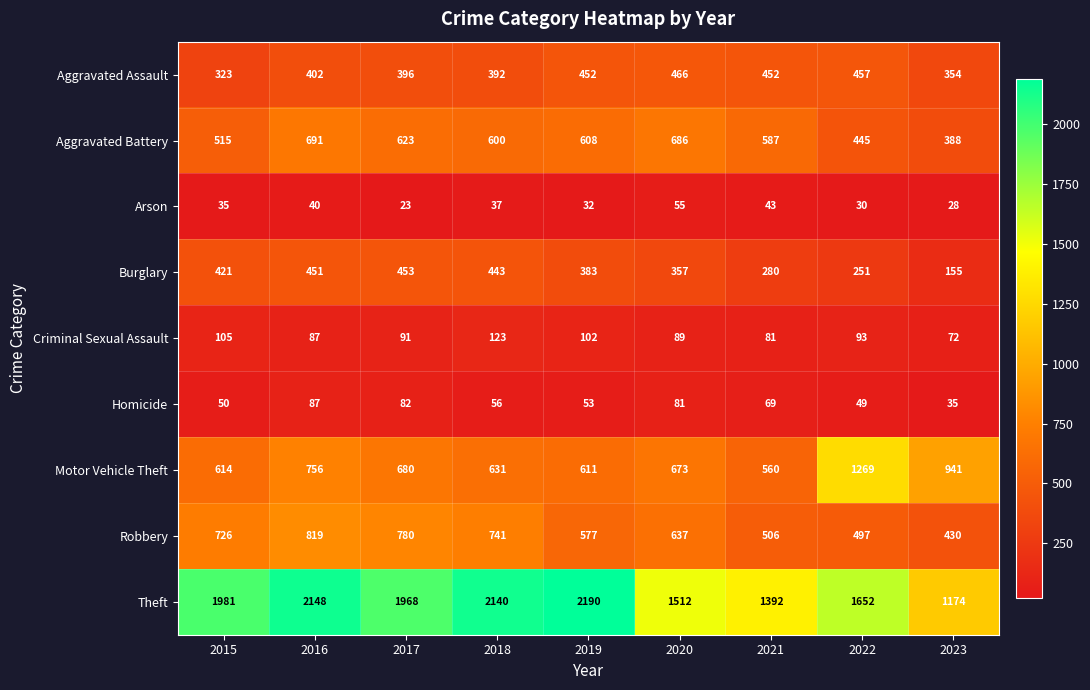

Where does the Robbery series first go above 637?

2015